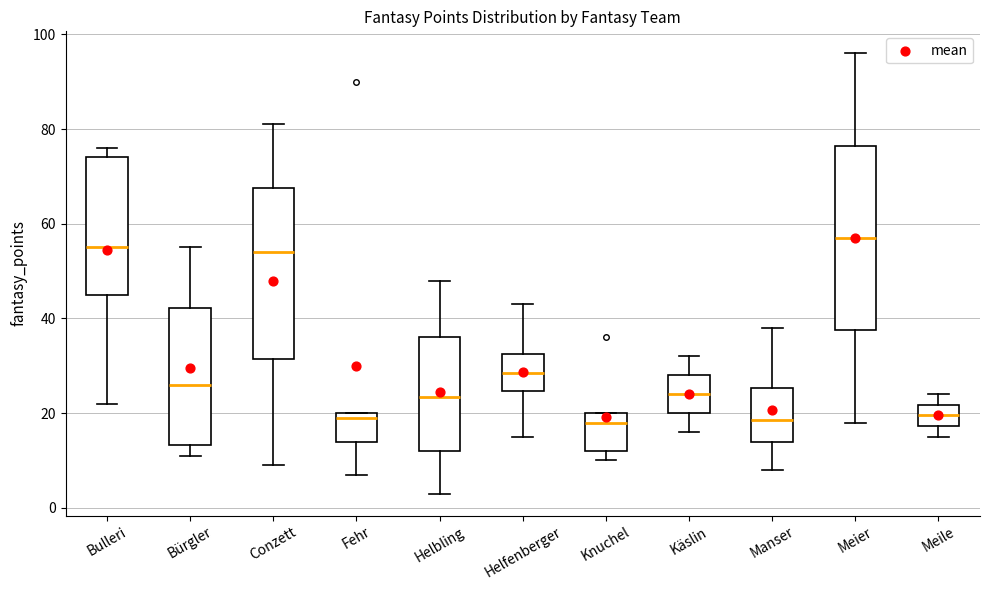

Reading left to right, read every box against the y-axis: the position of its median line, the range the box covers, and the ends of its whiskers. The values are not printed on the chart, so give them approximately, as read against the axis.

Bulleri: median 56, box 46 to 74, whiskers 22 to 76
Bürgler: median 26, box 14 to 42, whiskers 12 to 56
Conzett: median 54, box 32 to 68, whiskers 10 to 82
Fehr: median 20 (just below the box's upper edge), box 14 to 20, whiskers 8 to 20
Helbling: median 24, box 12 to 36, whiskers 4 to 48
Helfenberger: median 28, box 24 to 32, whiskers 16 to 44
Knuchel: median 18, box 12 to 20, whiskers 10 to 20
Käslin: median 24, box 20 to 28, whiskers 16 to 32
Manser: median 18, box 14 to 26, whiskers 8 to 38
Meier: median 58, box 38 to 76, whiskers 18 to 96
Meile: median 20, box 18 to 22, whiskers 16 to 24